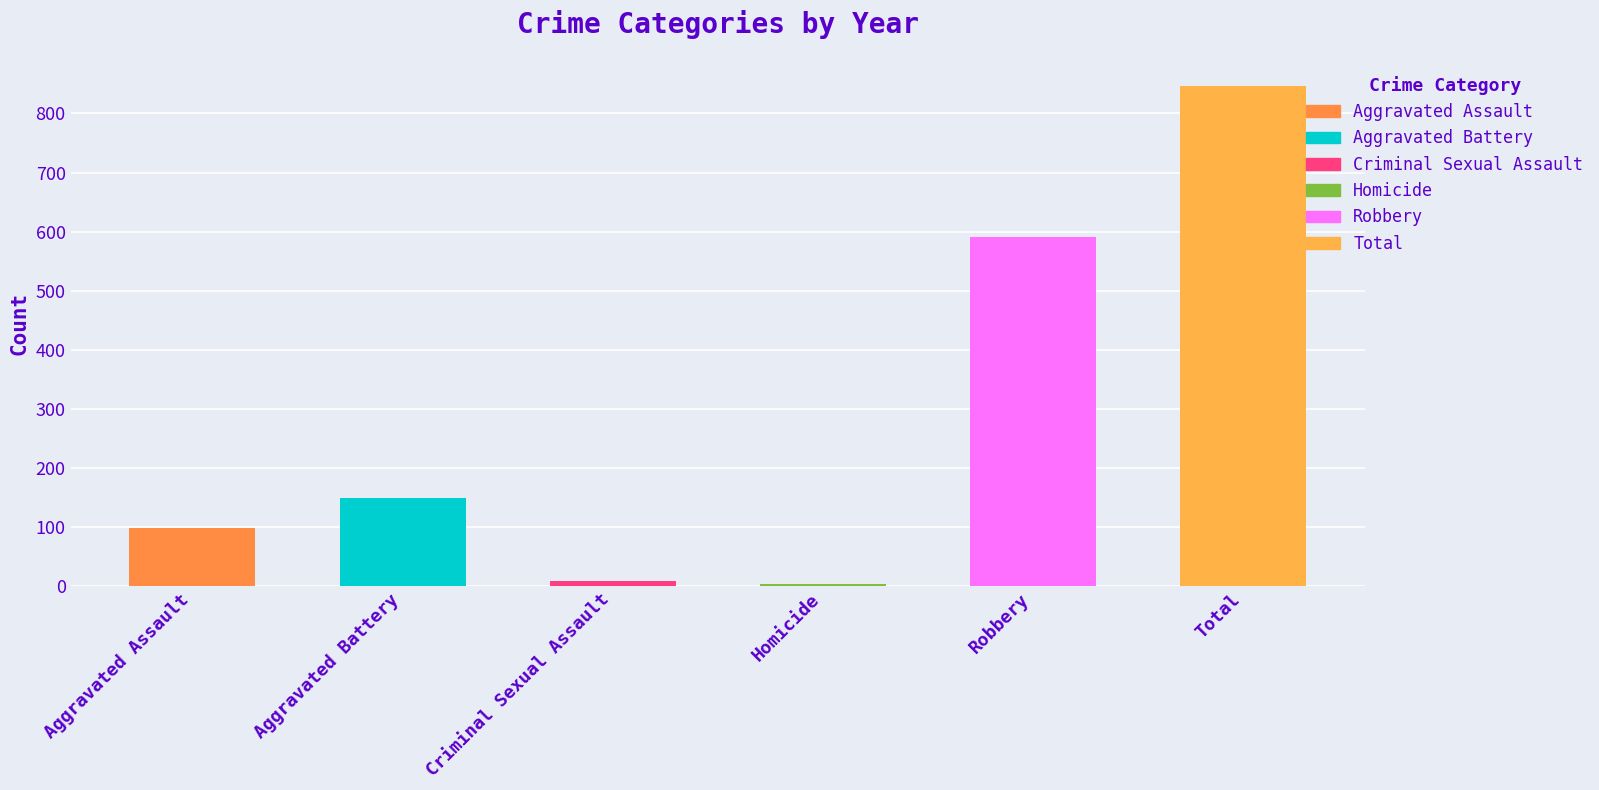

What is the maximum value shown in the chart?

847